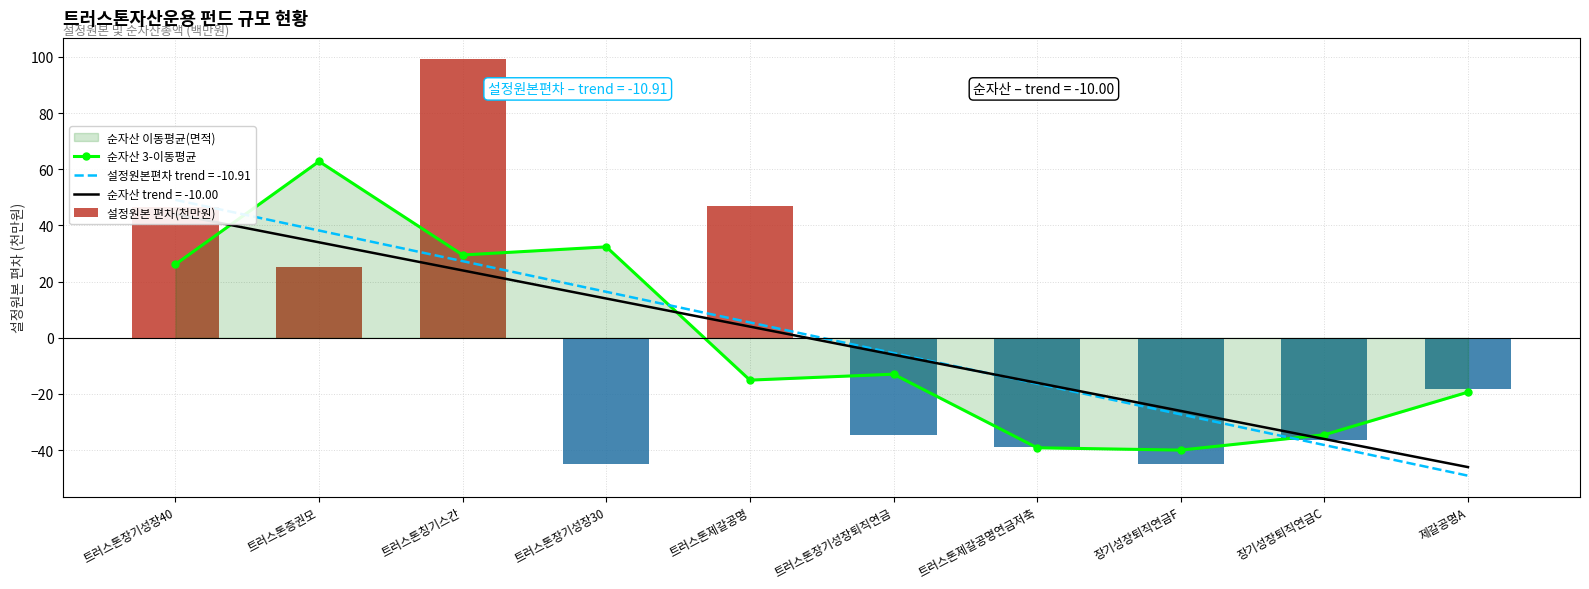

What is the total value across all series at 트러스톤장기성장퇴직연금?

-47.5